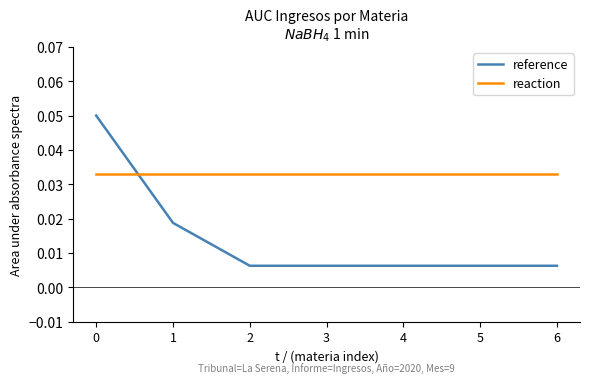

List the series in order of their overall mean, highest first.

reaction, reference